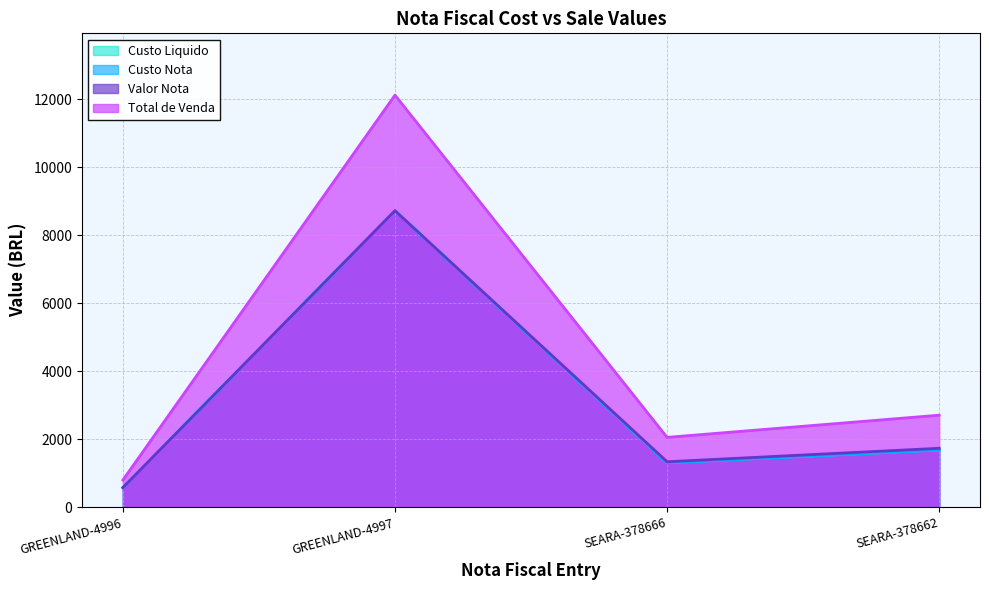

At which label does Custo Liquido reach its minimum?

GREENLAND-4996